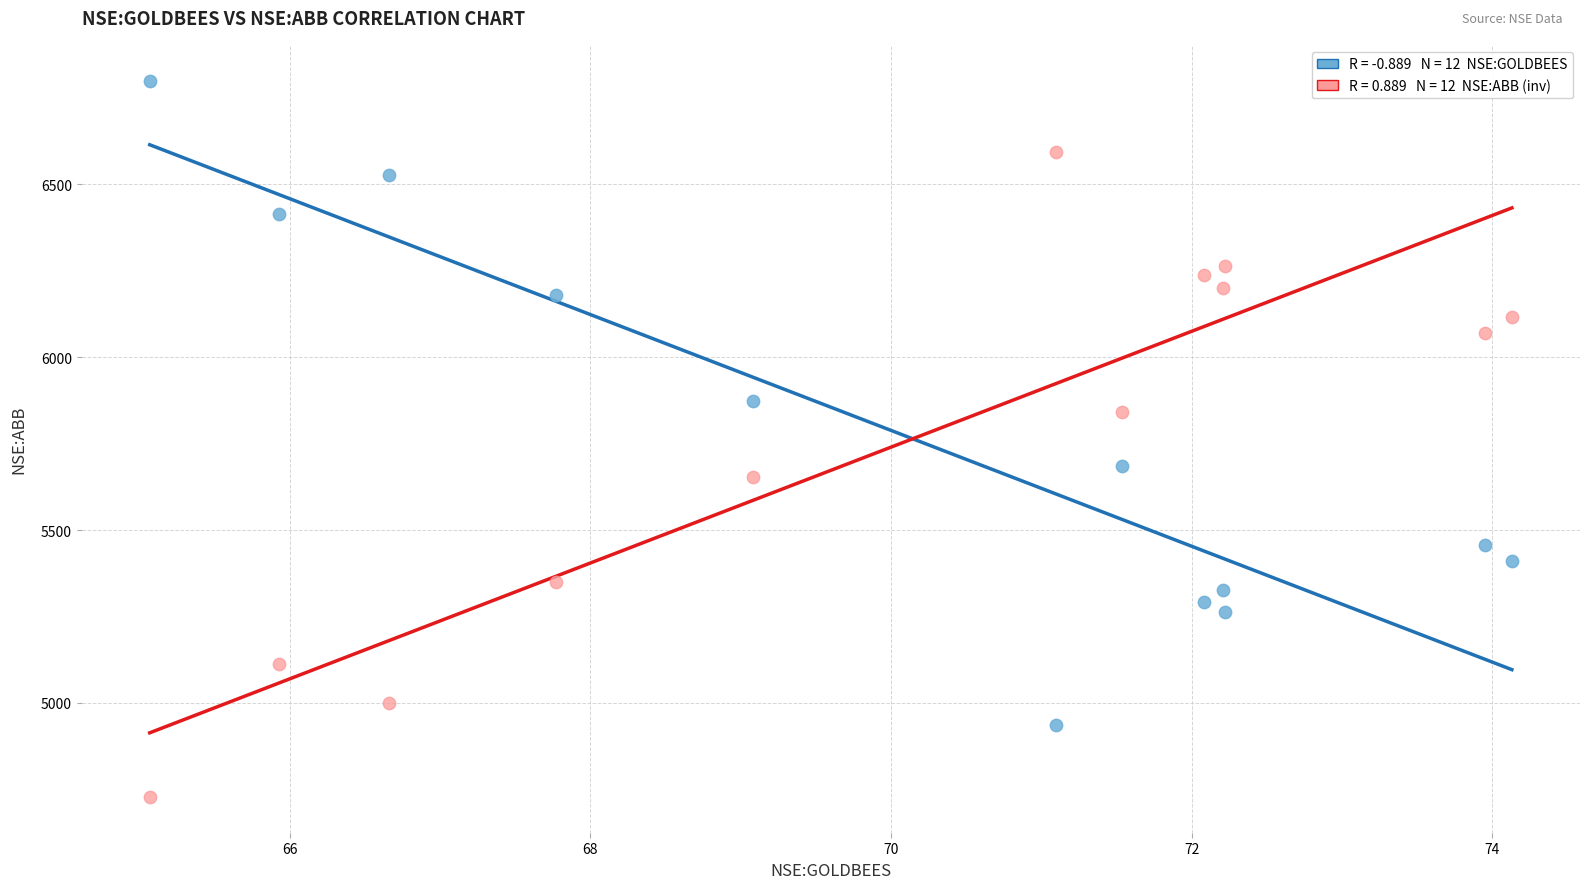

Across all data points, what is the range of X values (max minus min)?

9.1